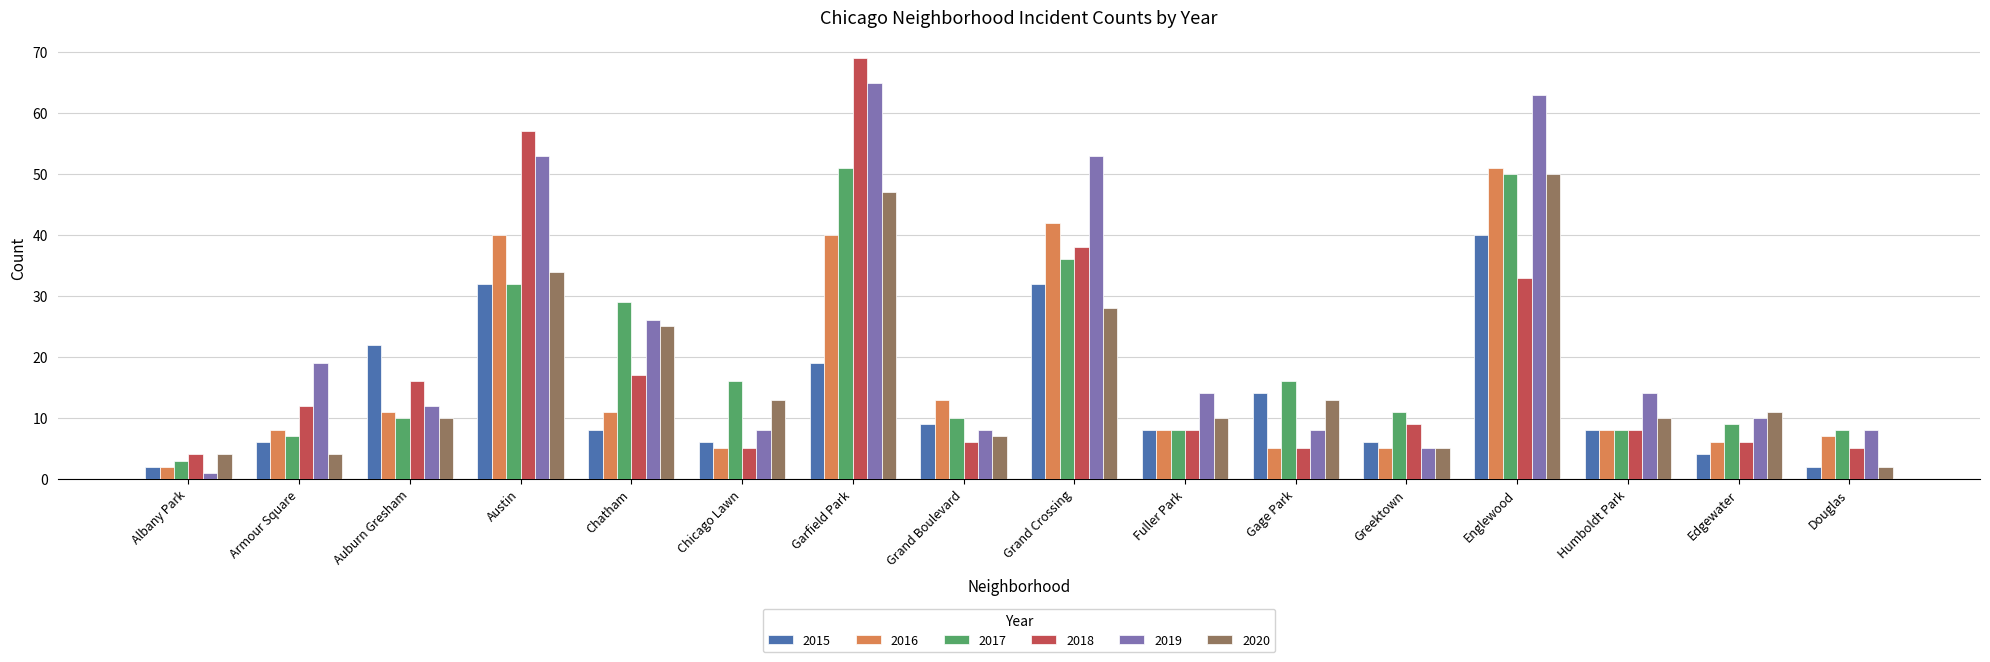

Is the value of 2019 at Grand Crossing greater than the value of 2016 at Grand Crossing?

Yes